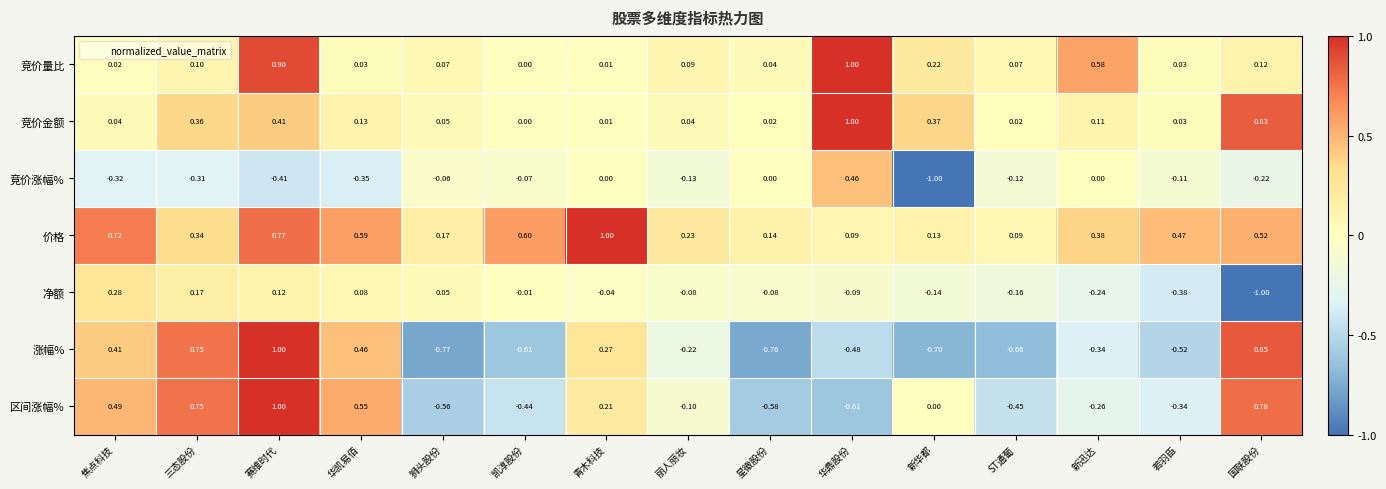

Which series has the largest total across all categories?

价格